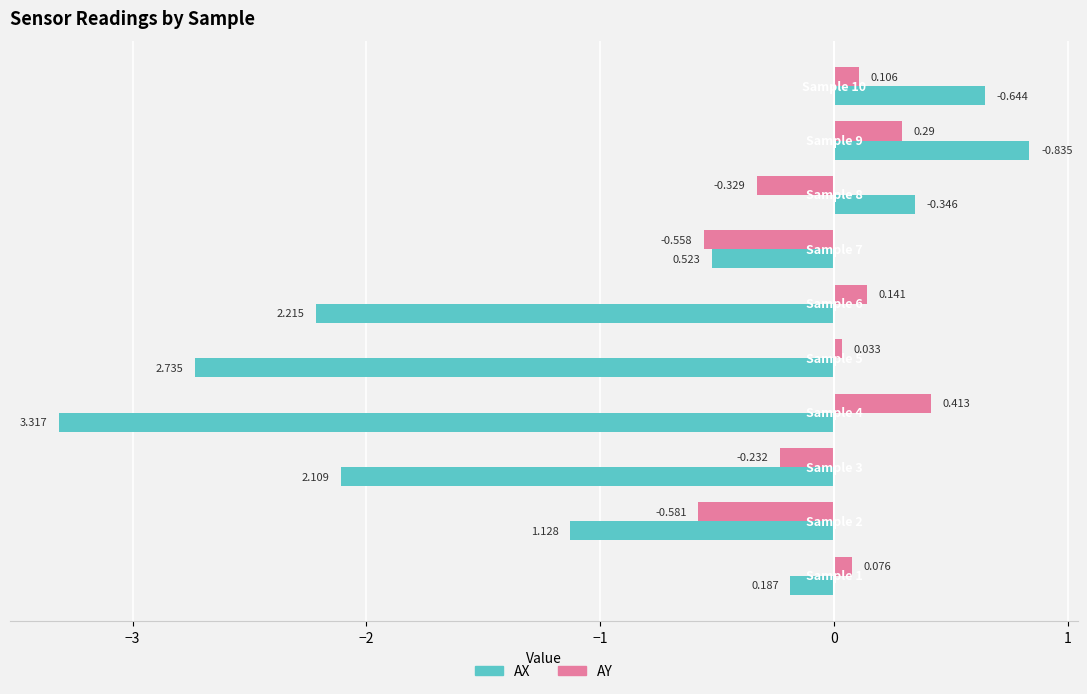

Which series has the largest range (max minus min)?

AX